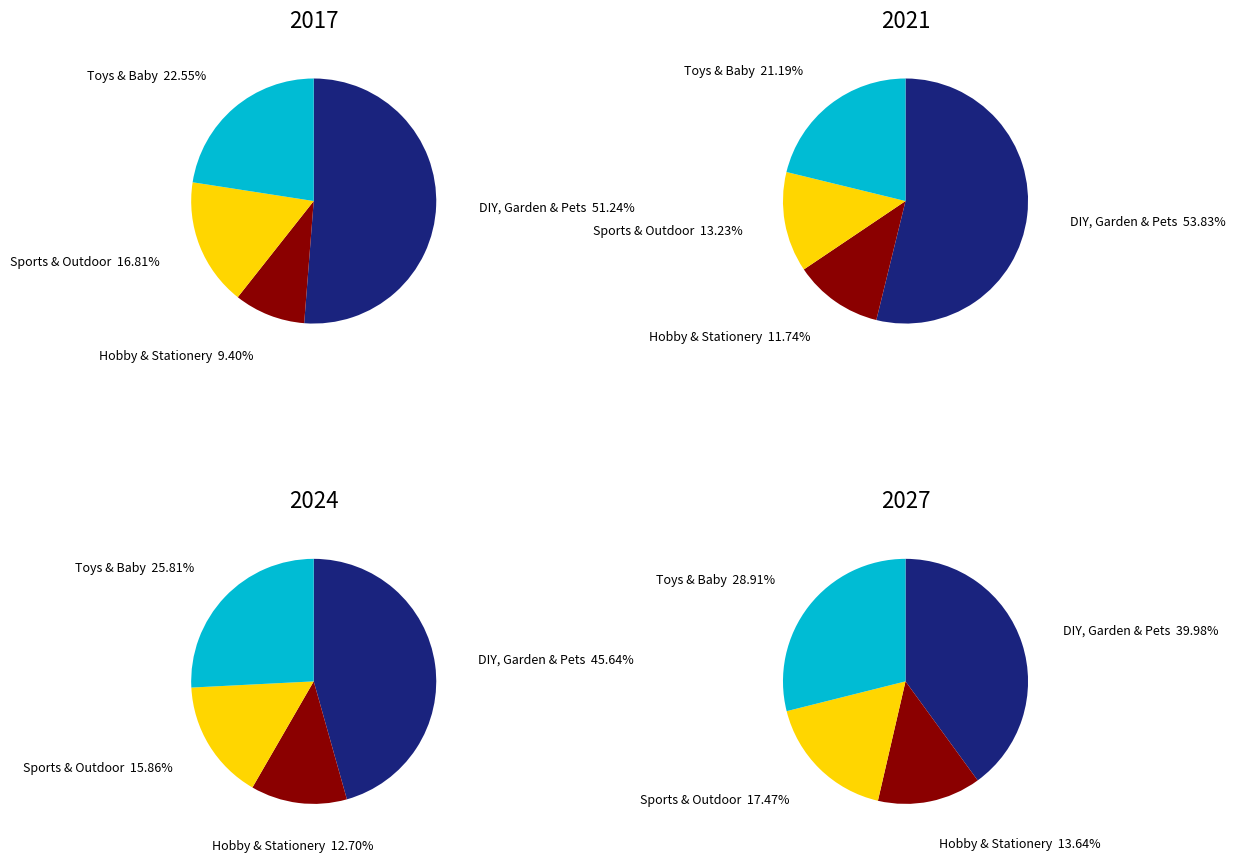

Rank the categories by 2021 value from highest to lowest.

DIY, Garden & Pets, Toys & Baby, Sports & Outdoor, Hobby & Stationery